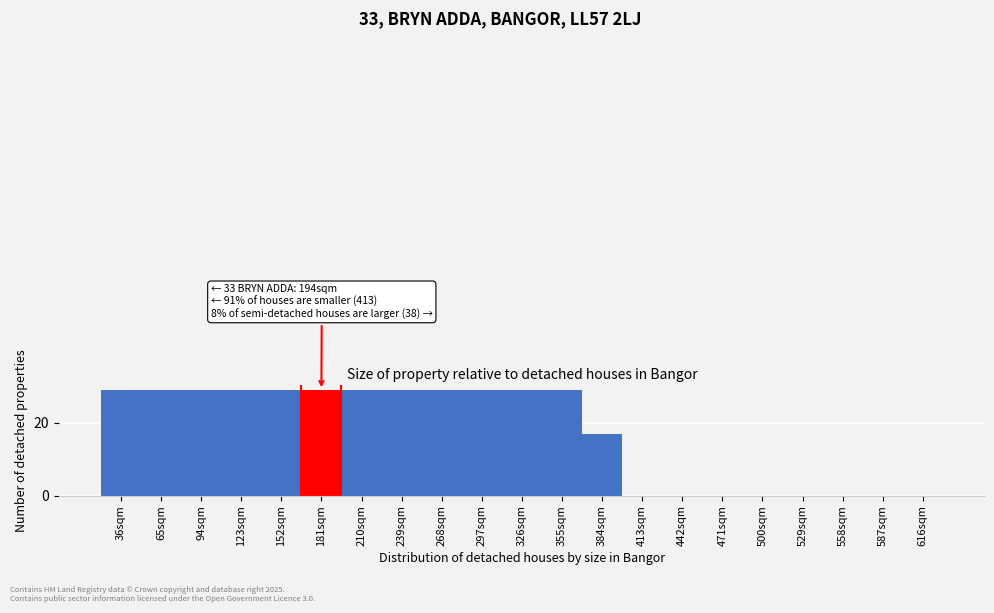

Reading left to right, extract all data points from this chart.

36sqm=29	65sqm=29	94sqm=29	123sqm=29	152sqm=29	181sqm=29	210sqm=29	239sqm=29	268sqm=29	297sqm=29	326sqm=29	355sqm=29	384sqm=17	413sqm=0	442sqm=0	471sqm=0	500sqm=0	529sqm=0	558sqm=0	587sqm=0	616sqm=0